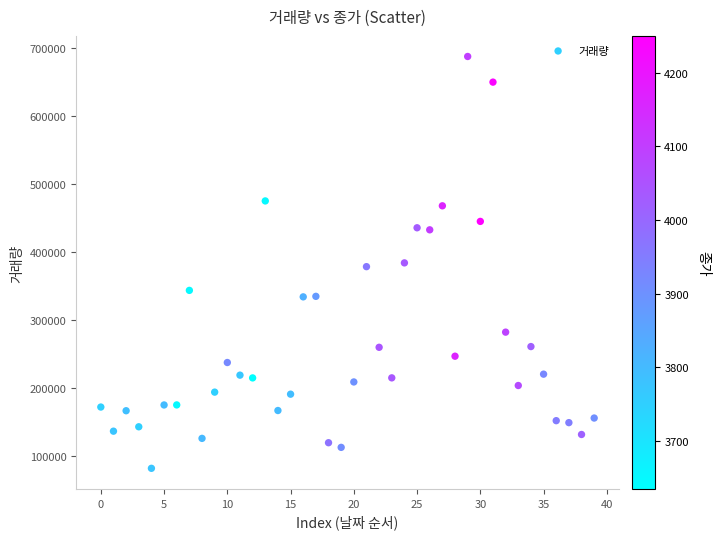

What is the range of Y values (max minus min)?

605815